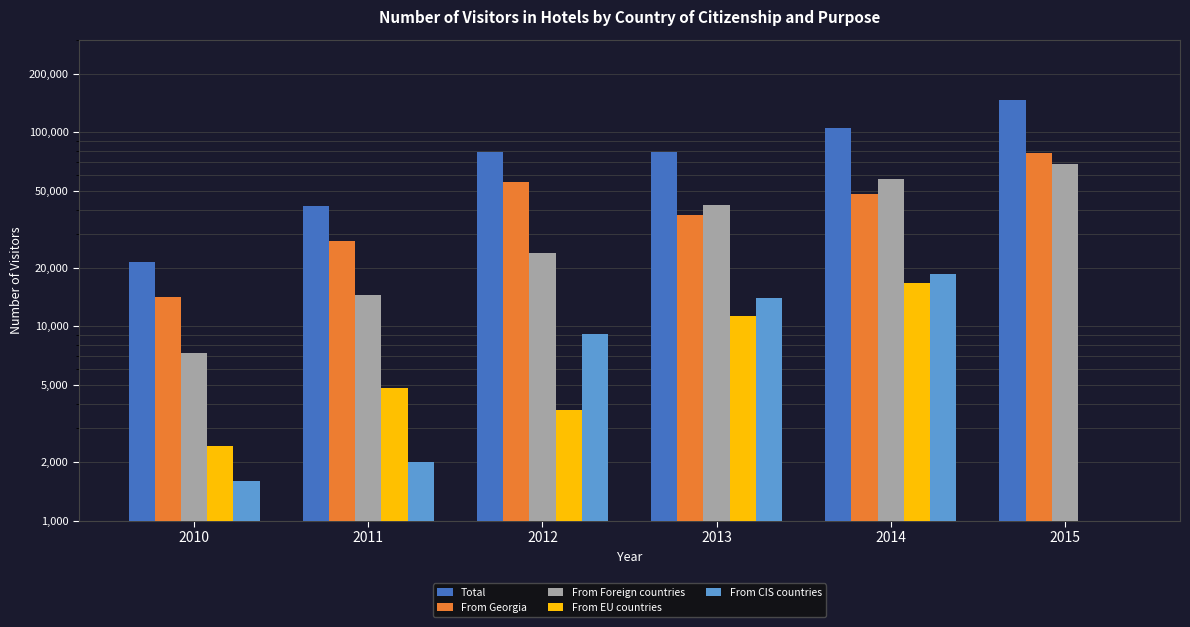

Which has a higher value, 2011 or 2015?

2015